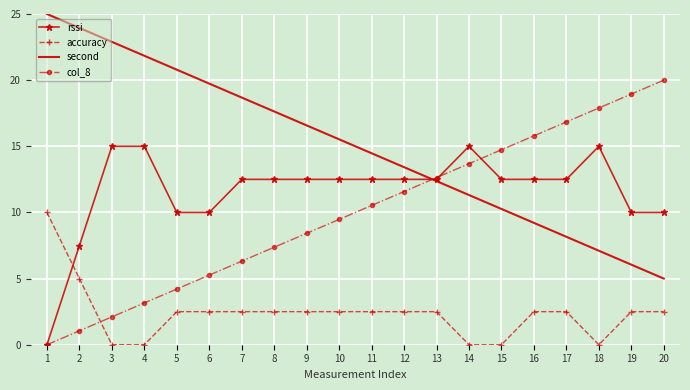

What is the maximum value for accuracy?

10.0